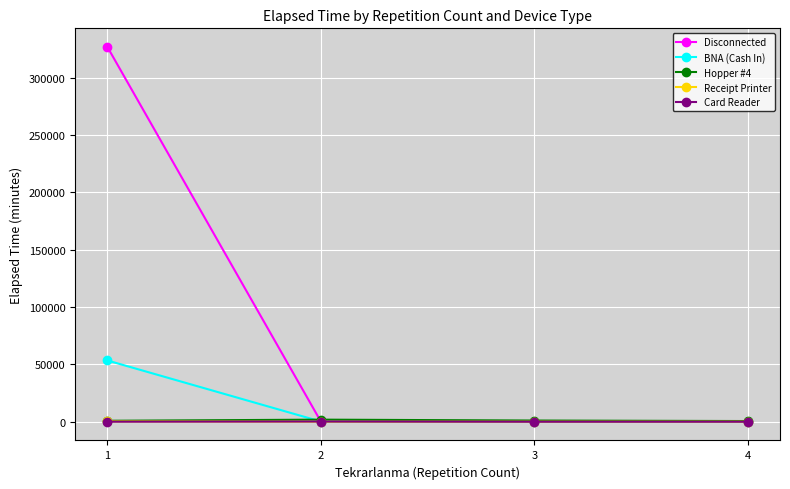

Is it true that Receipt Printer equals 0 at 2?

True